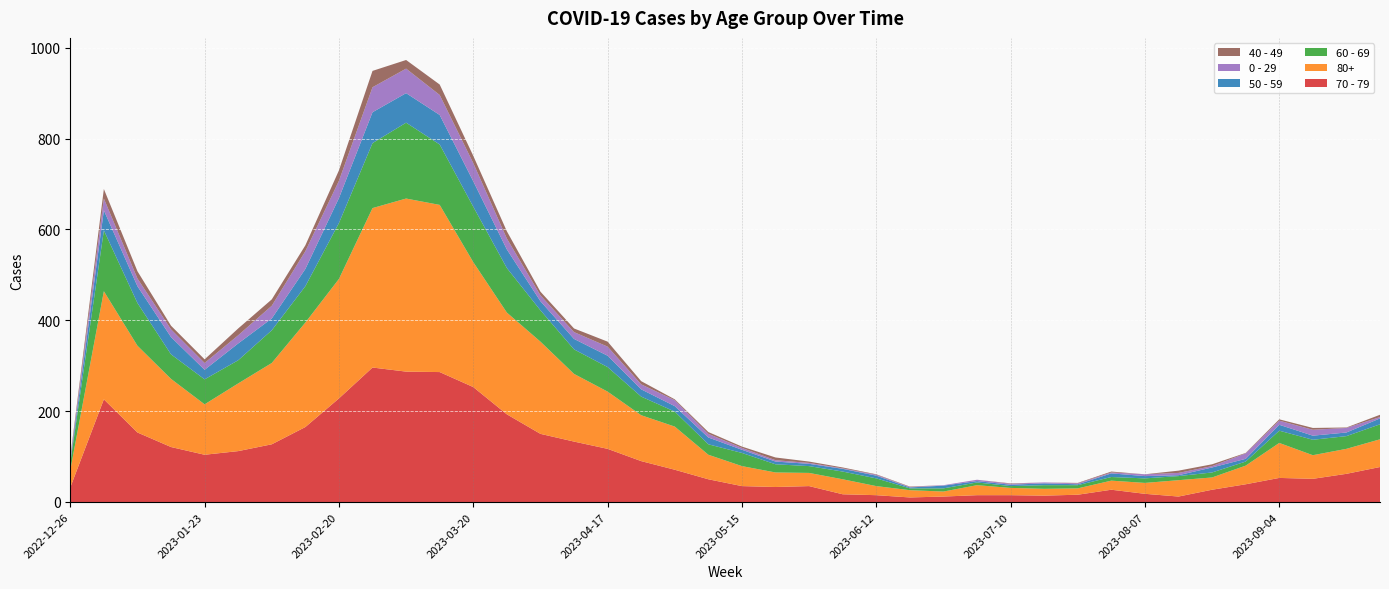

Reading right to left, extract all data points from this chart.

70 - 79: 2023-09-25=77	2023-09-18=62	2023-09-11=51	2023-09-04=53	2023-08-28=39	2023-08-21=27	2023-08-14=12	2023-08-07=18	2023-07-31=27	2023-07-24=16	2023-07-17=14	2023-07-10=15	2023-07-03=15	2023-06-26=12	2023-06-19=10	2023-06-12=15	2023-06-05=17	2023-05-29=35	2023-05-22=33	2023-05-15=35	2023-05-08=50	2023-05-01=71	2023-04-24=90	2023-04-17=117	2023-04-10=133	2023-04-03=150	2023-03-27=193	2023-03-20=253	2023-03-13=286	2023-03-06=287	2023-02-27=296	2023-02-20=228	2023-02-13=165	2023-02-06=127	2023-01-30=112	2023-01-23=104	2023-01-16=121	2023-01-09=153	2023-01-02=226	2022-12-26=32
80+: 2023-09-25=61	2023-09-18=55	2023-09-11=52	2023-09-04=77	2023-08-28=41	2023-08-21=27	2023-08-14=36	2023-08-07=24	2023-07-31=20	2023-07-24=14	2023-07-17=15	2023-07-10=16	2023-07-03=22	2023-06-26=11	2023-06-19=16	2023-06-12=20	2023-06-05=33	2023-05-29=29	2023-05-22=32	2023-05-15=44	2023-05-08=54	2023-05-01=95	2023-04-24=101	2023-04-17=126	2023-04-10=149	2023-04-03=203	2023-03-27=224	2023-03-20=275	2023-03-13=368	2023-03-06=381	2023-02-27=351	2023-02-20=263	2023-02-13=230	2023-02-06=179	2023-01-30=149	2023-01-23=111	2023-01-16=150	2023-01-09=191	2023-01-02=238	2022-12-26=38
60 - 69: 2023-09-25=33	2023-09-18=28	2023-09-11=34	2023-09-04=27	2023-08-28=9	2023-08-21=11	2023-08-14=9	2023-08-07=10	2023-07-31=8	2023-07-24=7	2023-07-17=8	2023-07-10=4	2023-07-03=6	2023-06-26=7	2023-06-19=4	2023-06-12=17	2023-06-05=17	2023-05-29=15	2023-05-22=18	2023-05-15=29	2023-05-08=23	2023-05-01=33	2023-04-24=41	2023-04-17=54	2023-04-10=54	2023-04-03=69	2023-03-27=98	2023-03-20=122	2023-03-13=133	2023-03-06=167	2023-02-27=143	2023-02-20=123	2023-02-13=80	2023-02-06=72	2023-01-30=51	2023-01-23=55	2023-01-16=54	2023-01-09=94	2023-01-02=134	2022-12-26=16
50 - 59: 2023-09-25=13	2023-09-18=8	2023-09-11=9	2023-09-04=13	2023-08-28=6	2023-08-21=11	2023-08-14=2	2023-08-07=5	2023-07-31=8	2023-07-24=2	2023-07-17=4	2023-07-10=3	2023-07-03=3	2023-06-26=6	2023-06-19=2	2023-06-12=6	2023-06-05=6	2023-05-29=5	2023-05-22=6	2023-05-15=7	2023-05-08=15	2023-05-01=12	2023-04-24=16	2023-04-17=25	2023-04-10=23	2023-04-03=20	2023-03-27=41	2023-03-20=56	2023-03-13=65	2023-03-06=65	2023-02-27=68	2023-02-20=55	2023-02-13=38	2023-02-06=26	2023-01-30=37	2023-01-23=21	2023-01-16=38	2023-01-09=37	2023-01-02=44	2022-12-26=5
0 - 29: 2023-09-25=3	2023-09-18=10	2023-09-11=13	2023-09-04=9	2023-08-28=12	2023-08-21=3	2023-08-14=5	2023-08-07=4	2023-07-31=2	2023-07-24=2	2023-07-17=2	2023-07-10=2	2023-07-03=3	2023-06-26=1	2023-06-19=1	2023-06-12=2	2023-06-05=1	2023-05-29=2	2023-05-22=3	2023-05-15=4	2023-05-08=8	2023-05-01=13	2023-04-24=11	2023-04-17=20	2023-04-10=15	2023-04-03=13	2023-03-27=24	2023-03-20=40	2023-03-13=44	2023-03-06=54	2023-02-27=55	2023-02-20=38	2023-02-13=39	2023-02-06=28	2023-01-30=18	2023-01-23=15	2023-01-16=17	2023-01-09=17	2023-01-02=26	2022-12-26=4
40 - 49: 2023-09-25=5	2023-09-18=1	2023-09-11=4	2023-09-04=3	2023-08-28=1	2023-08-21=4	2023-08-14=5	2023-08-07=0	2023-07-31=2	2023-07-24=1	2023-07-17=0	2023-07-10=1	2023-07-03=0	2023-06-26=0	2023-06-19=1	2023-06-12=1	2023-06-05=2	2023-05-29=3	2023-05-22=6	2023-05-15=3	2023-05-08=4	2023-05-01=2	2023-04-24=7	2023-04-17=11	2023-04-10=8	2023-04-03=8	2023-03-27=16	2023-03-20=16	2023-03-13=23	2023-03-06=19	2023-02-27=36	2023-02-20=23	2023-02-13=13	2023-02-06=14	2023-01-30=15	2023-01-23=8	2023-01-16=8	2023-01-09=16	2023-01-02=21	2022-12-26=4